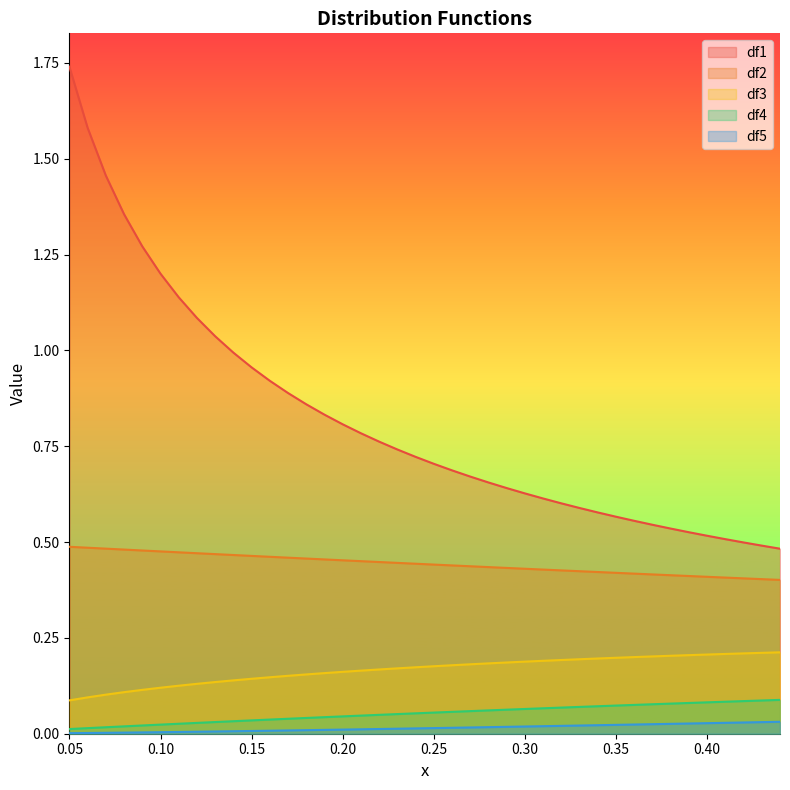

Rank the series by their maximum value, from highest to lowest.

df1, df2, df3, df4, df5